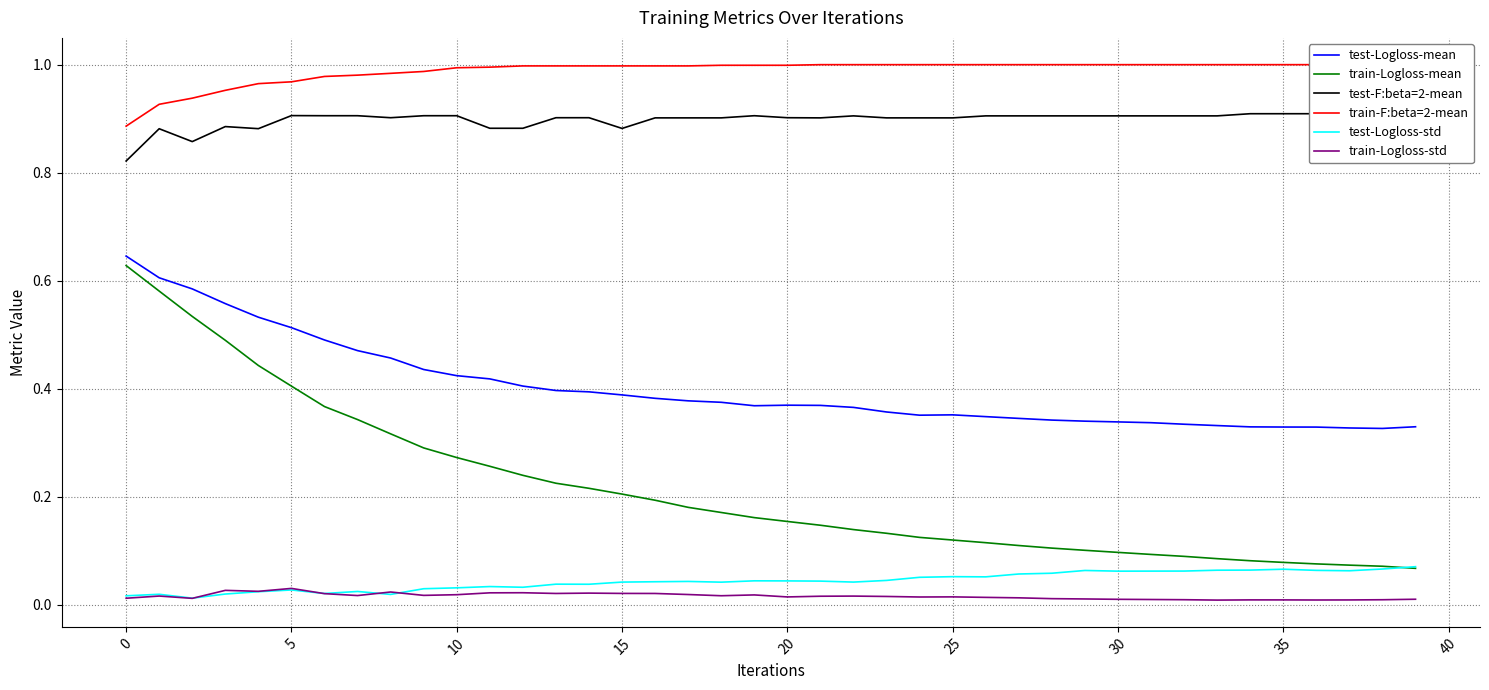

How many interior local valleys does the train-Logloss-std series have?

10